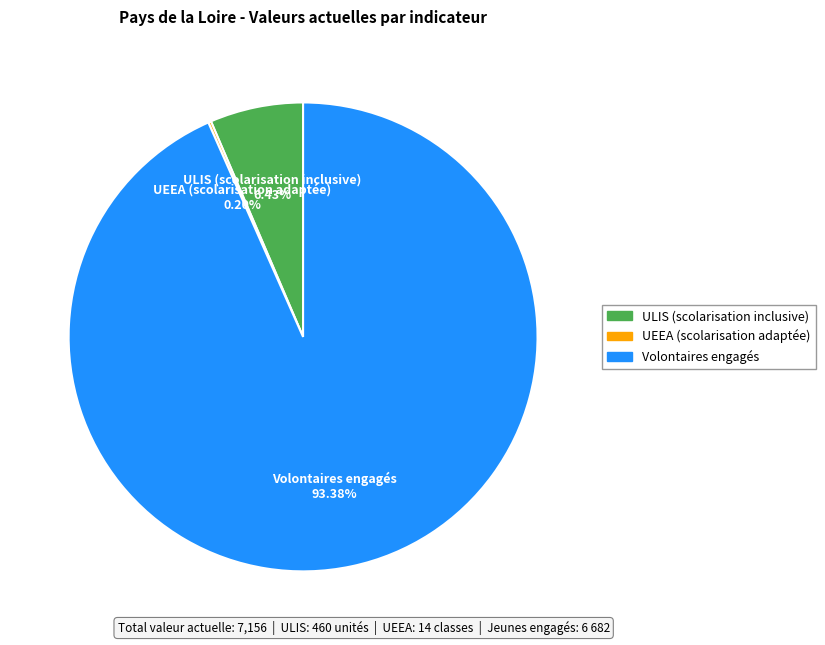

Is there a majority slice in this chart?

Yes